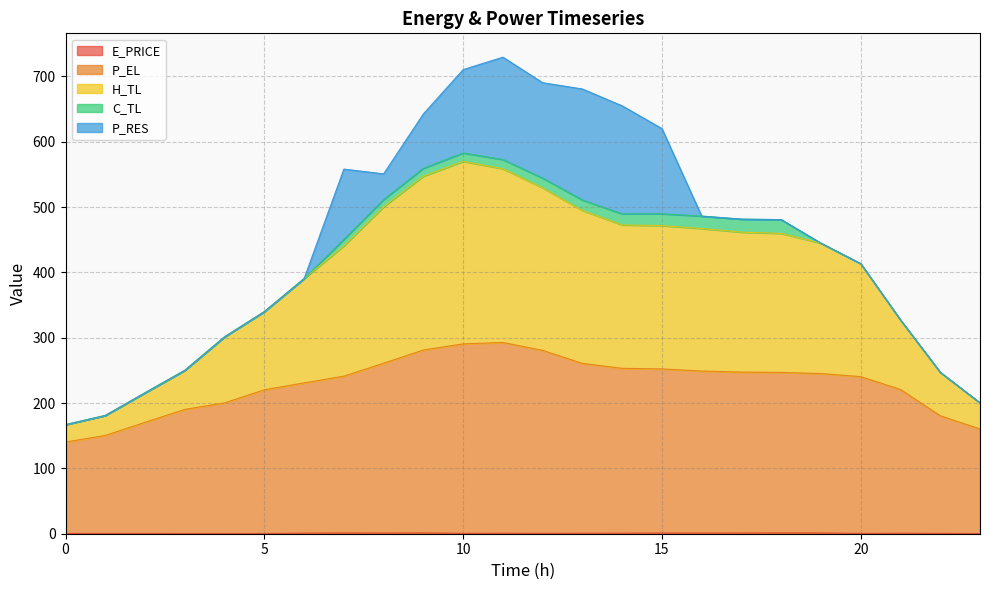

True or false: H_TL and E_PRICE cross at least once.

False